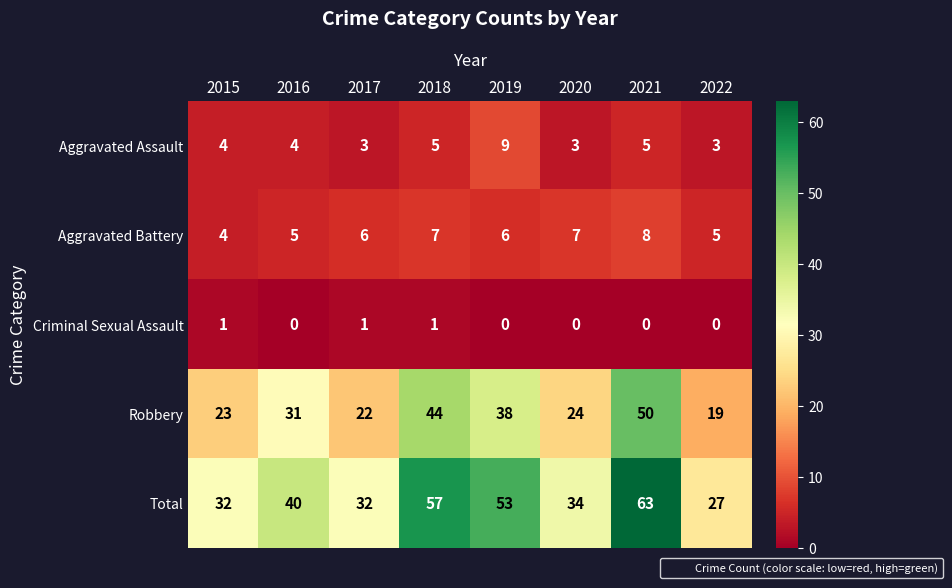

What is the sum of all Criminal Sexual Assault values?

3